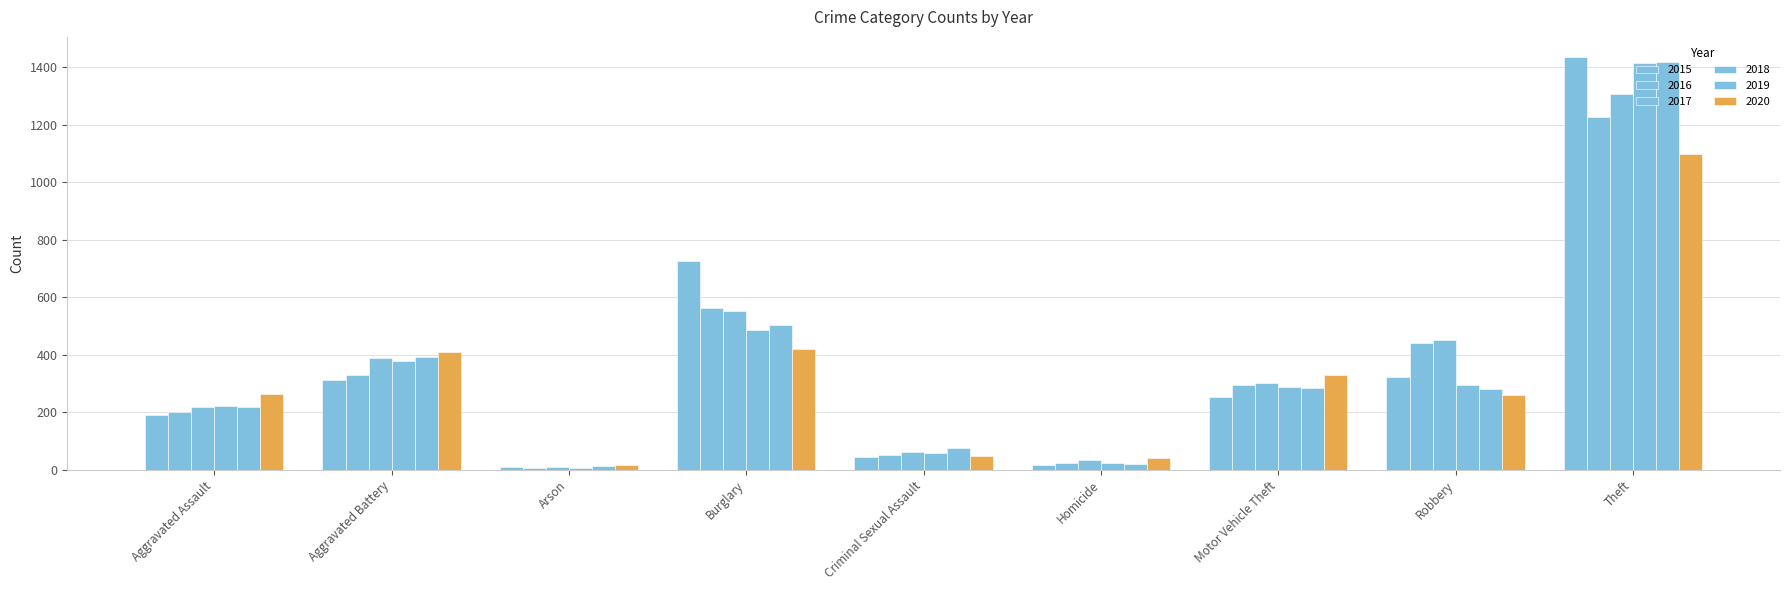

How many values in the 2020 series are below 263?

4